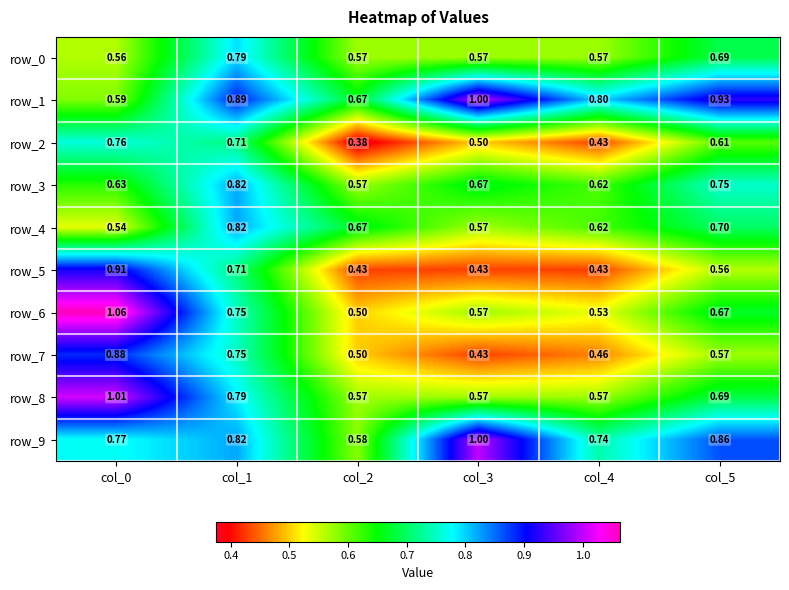

Is the value of row_1 at col_2 greater than the value of row_9 at col_2?

Yes